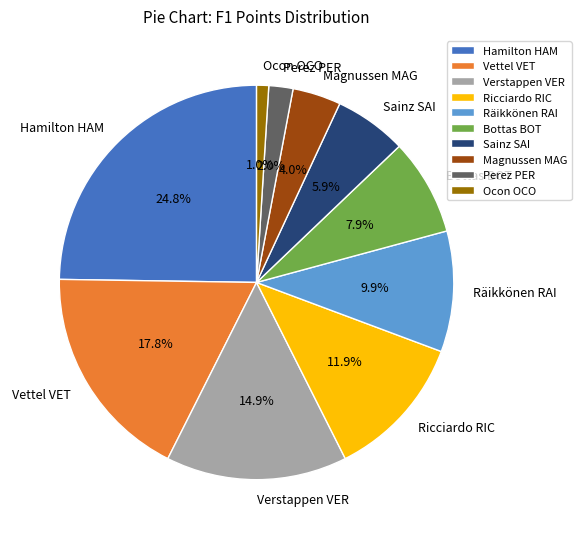

How many slices are in this pie chart?

10